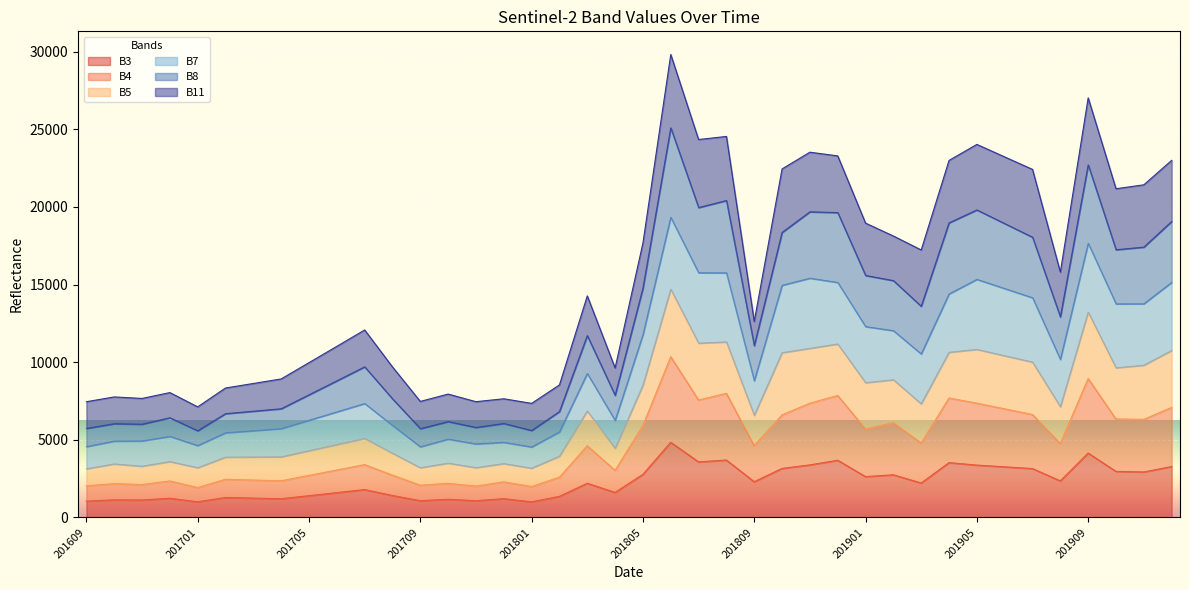

What is the maximum value for B3?

4839